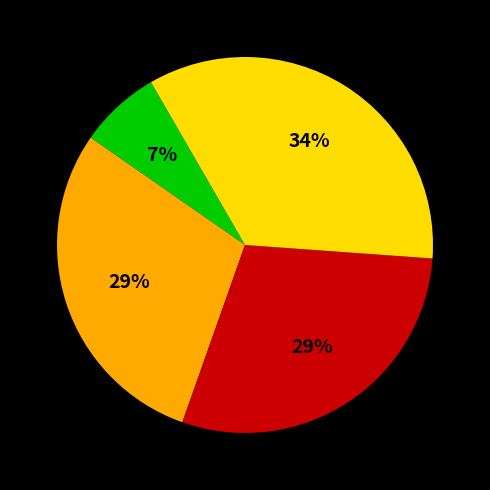

Does any single category account for the majority?

No